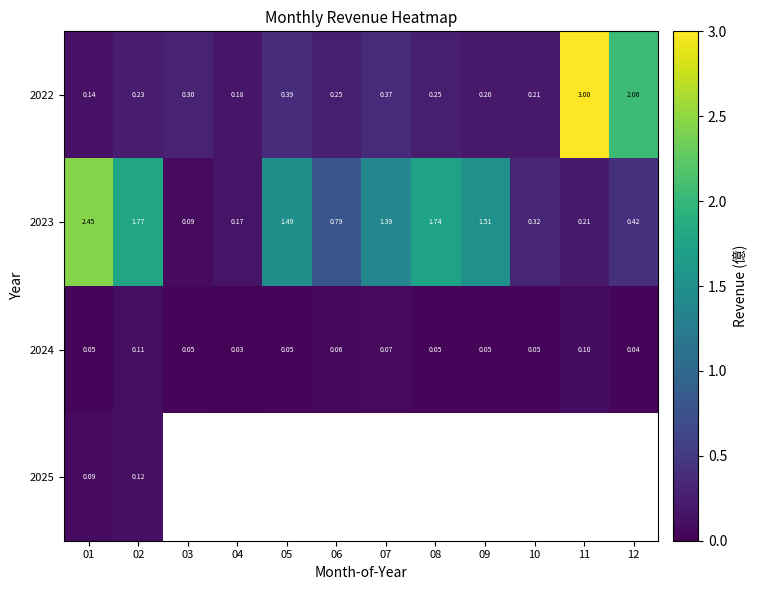

Which category has the highest value in the 2024 series?

02